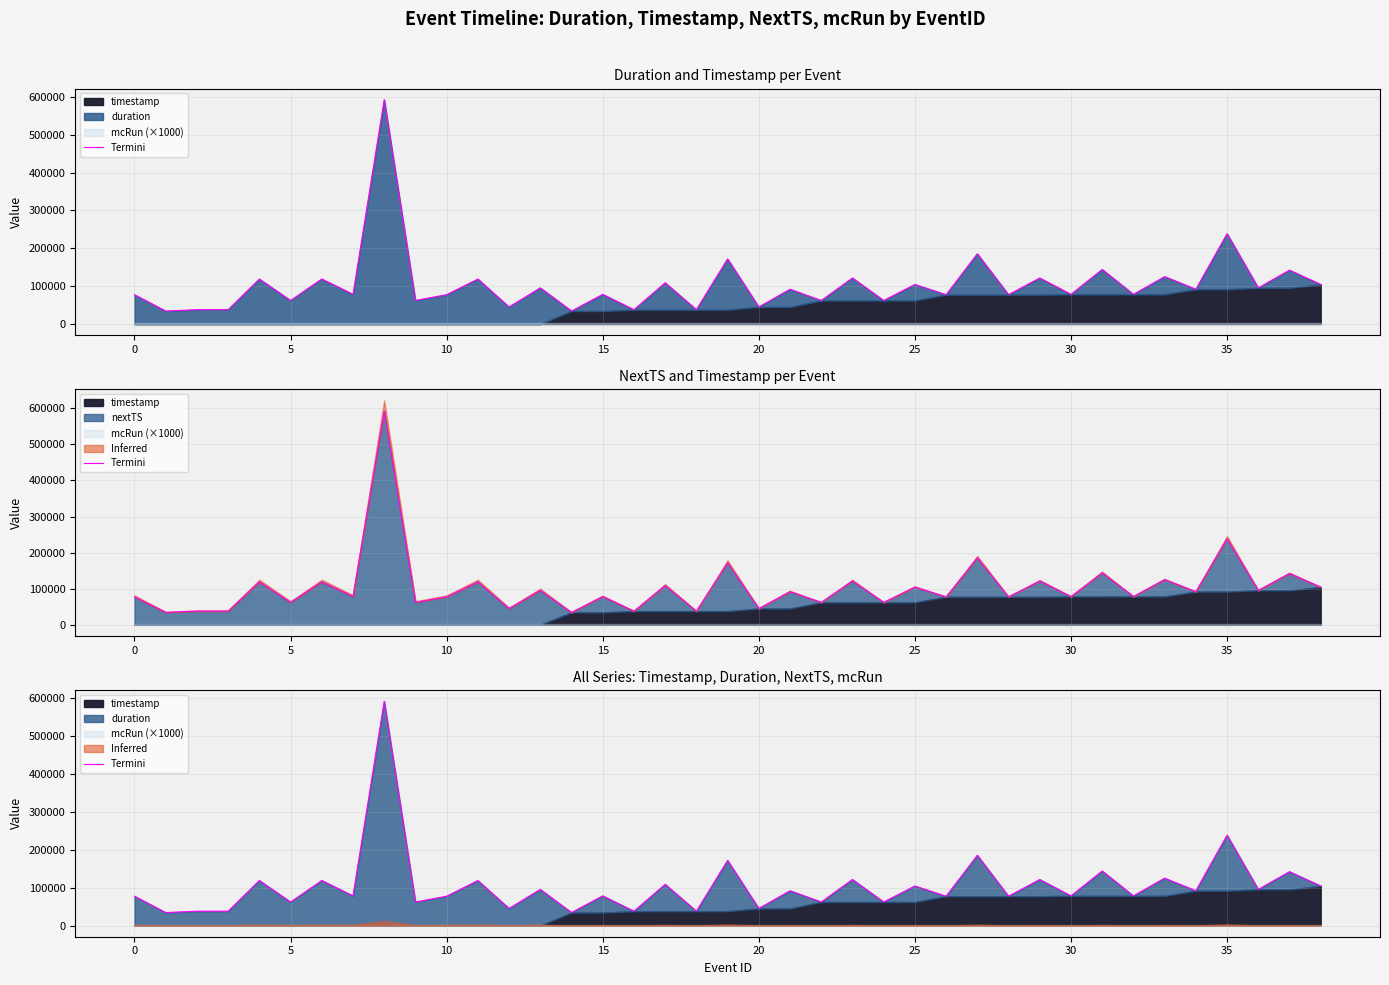

Reading left to right, list all the values displayed in this chart.

77399	34199	37800	37800	118800	62100	118800	78300	592200	62100	77399	118800	44999	95400	34199	78299	37800	108900	37800	171899	44999	91799	62100	121500	62100	104399	77399	185399	77399	121499	78299	143999	78300	125100	91799	238499	95400	142200	104399